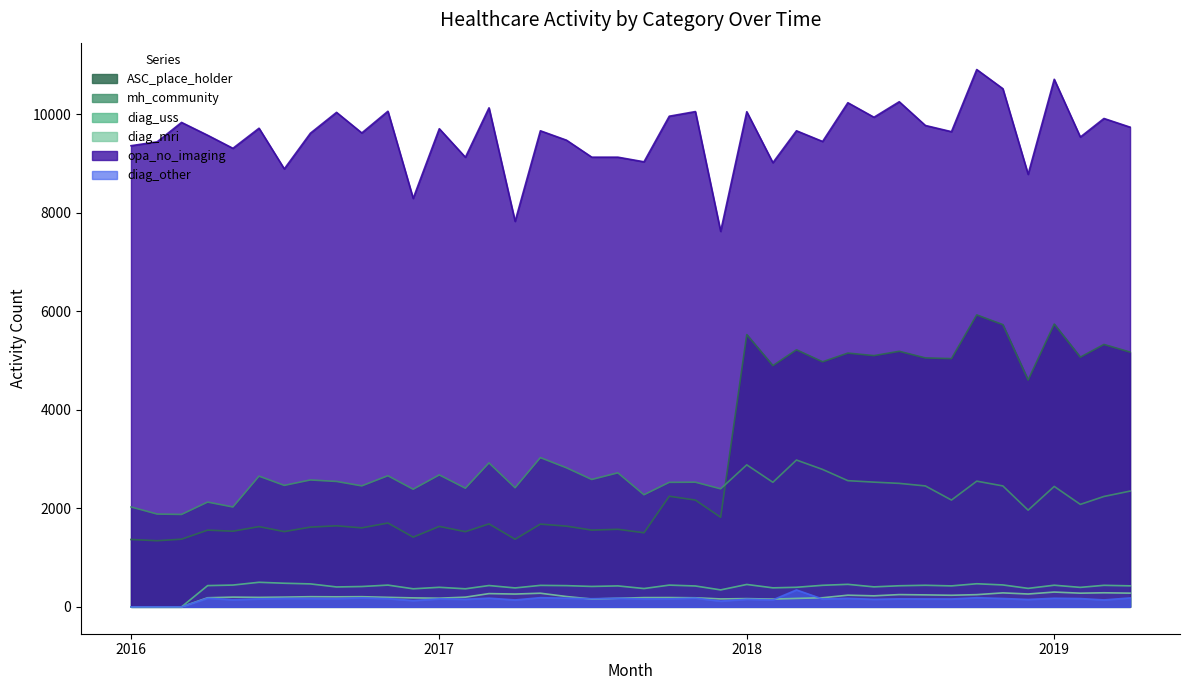

Does the chart display data point markers on the line(s)?

No